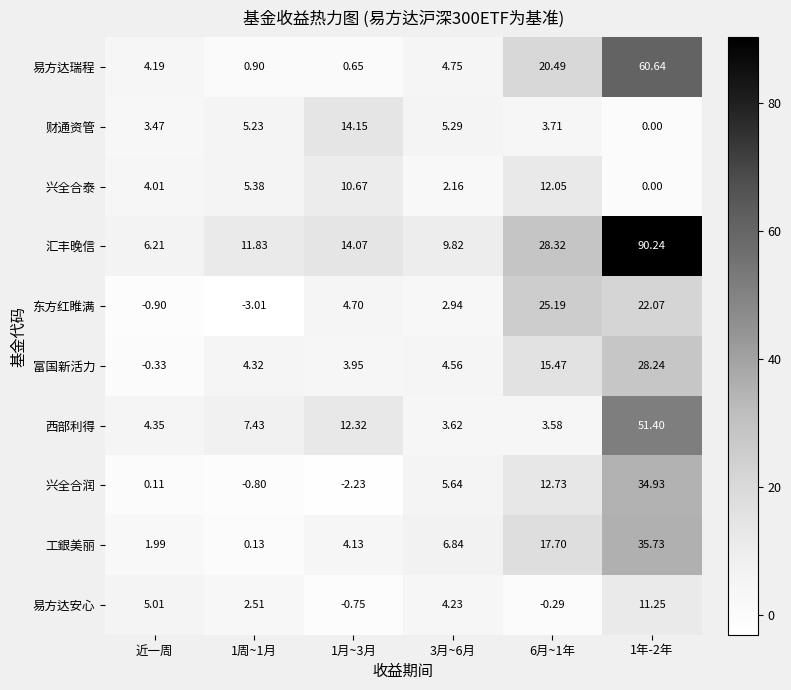

How many data points does each series have?

6